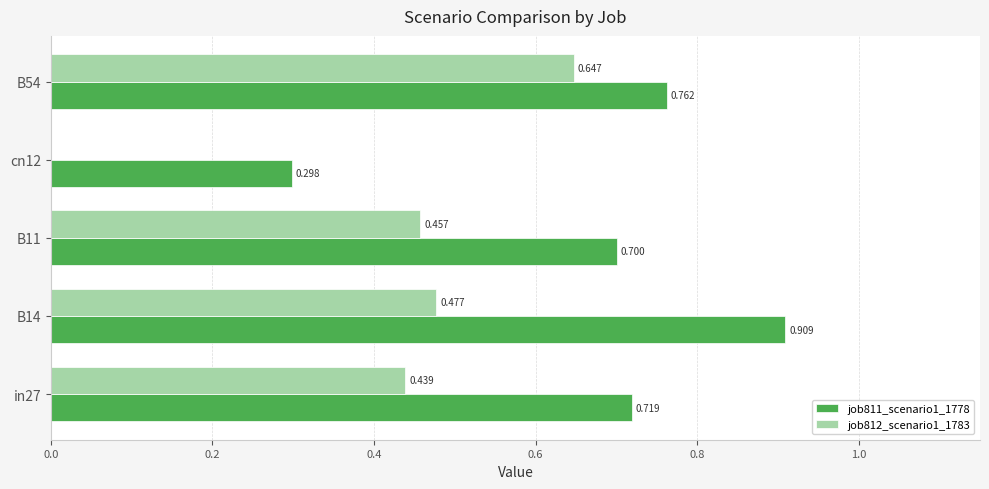

How many values in the job812_scenario1_1783 series exceed 0?

4